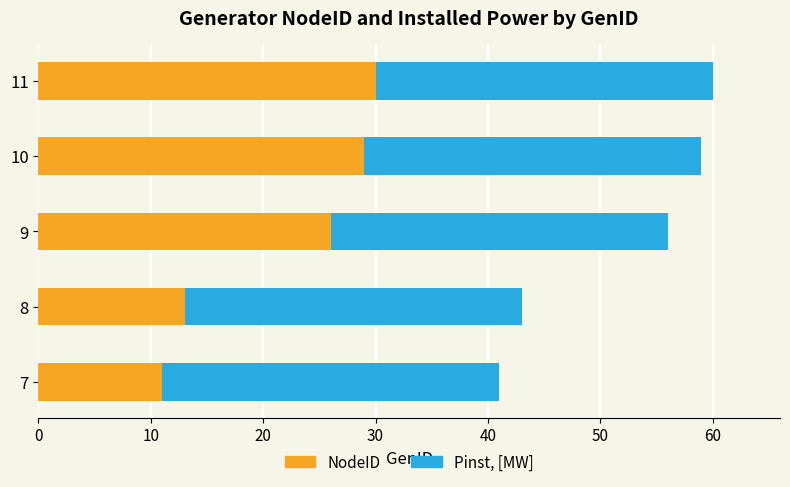

What is the maximum value for NodeID?

30